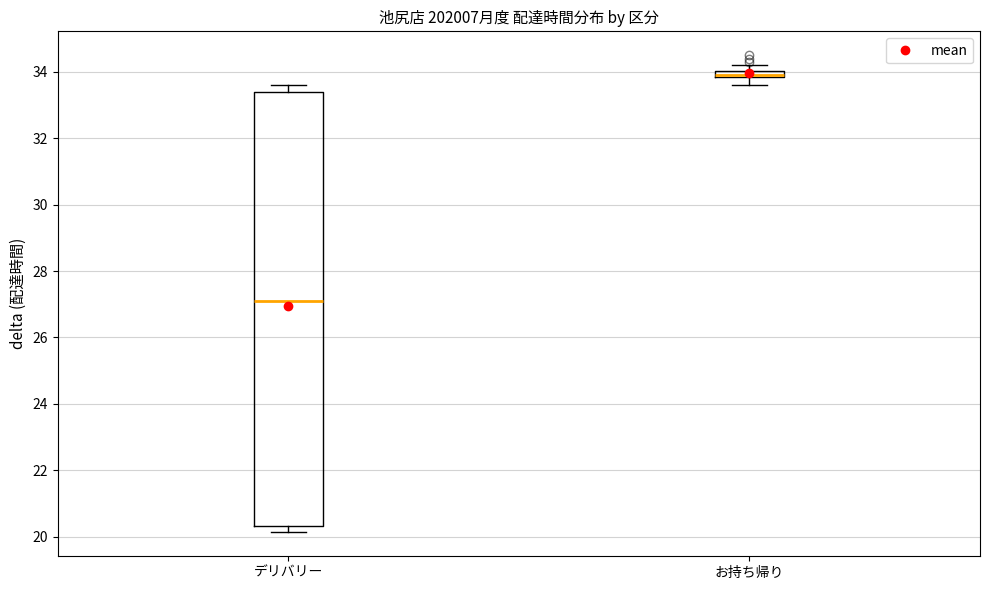

Comparing the boxes themselves (not the whiskers), which one is the tallest?

デリバリー